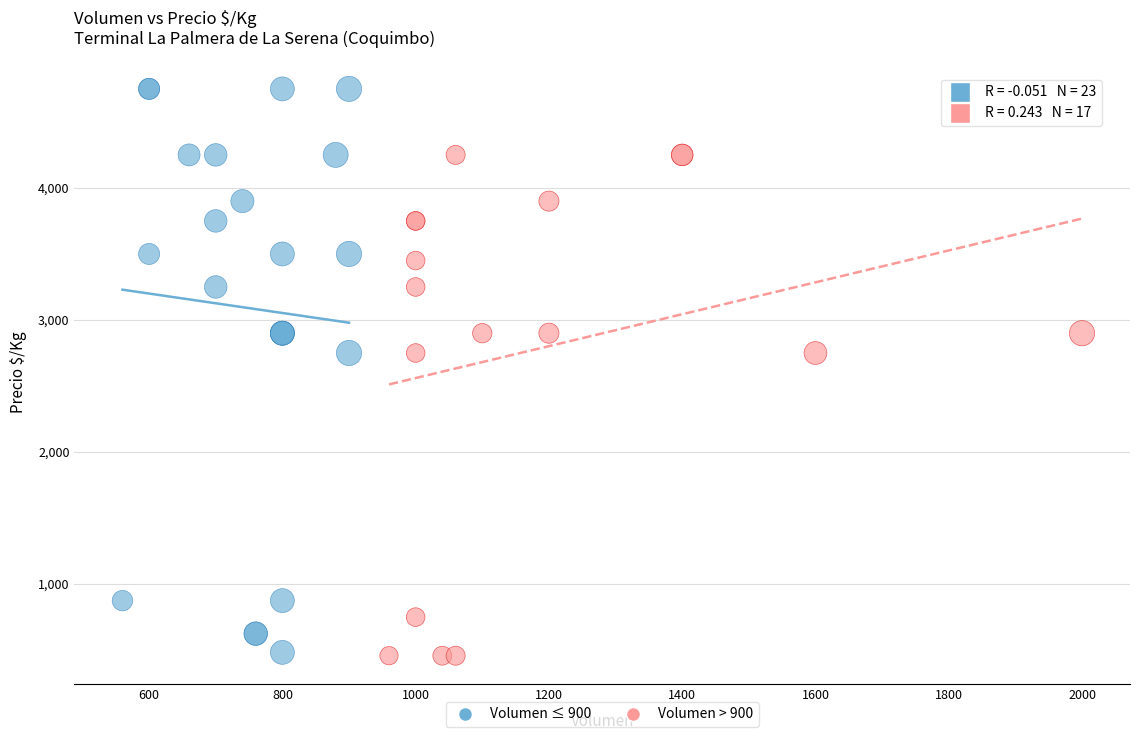

Which series contains the highest Y value?

Volumen ≤ 900